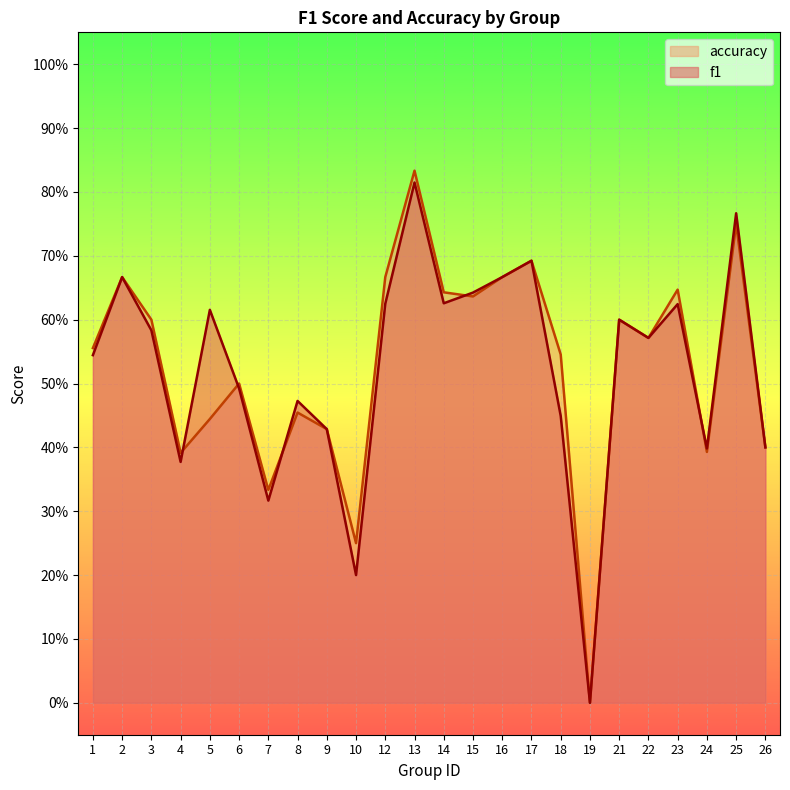

How many distinct data groups are displayed?

2